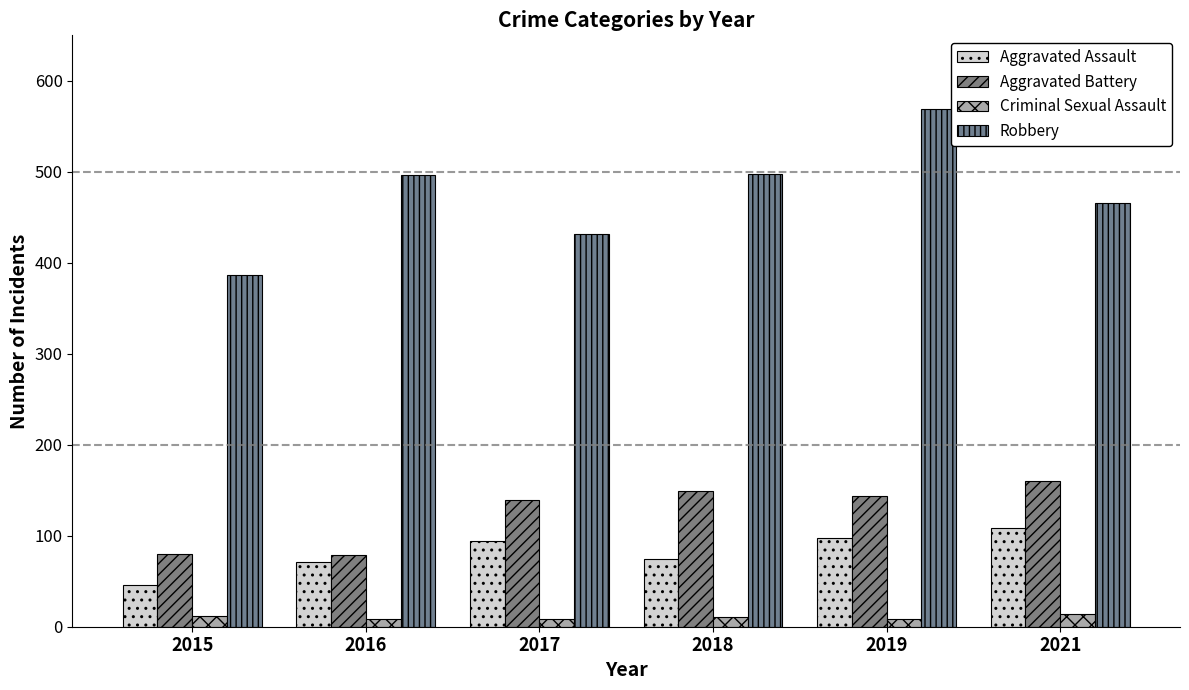

How many distinct data groups are displayed?

4